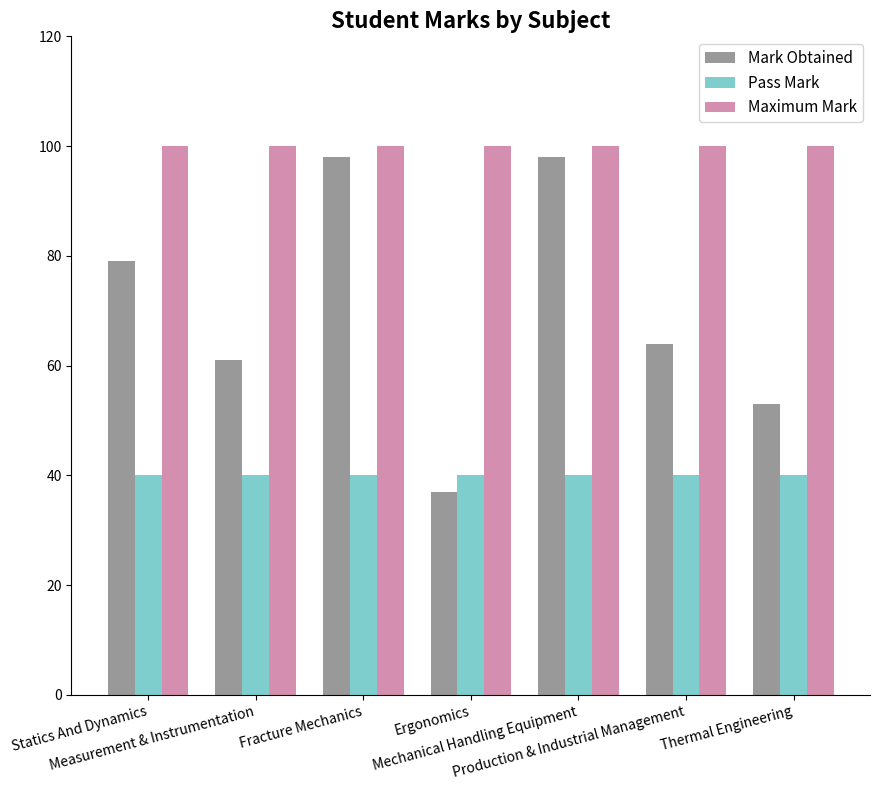

Count the number of data series in this chart.

3